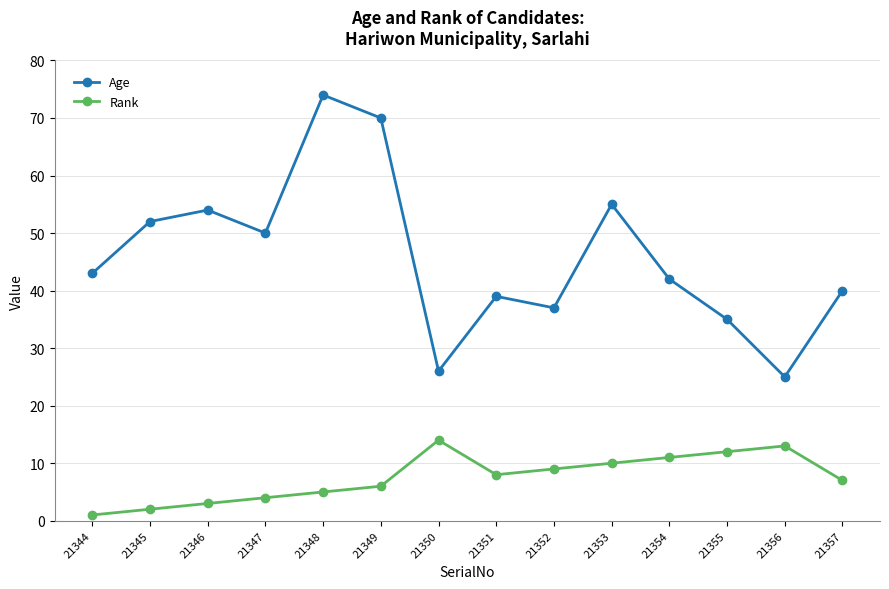

What is the sum of all Age values?

642